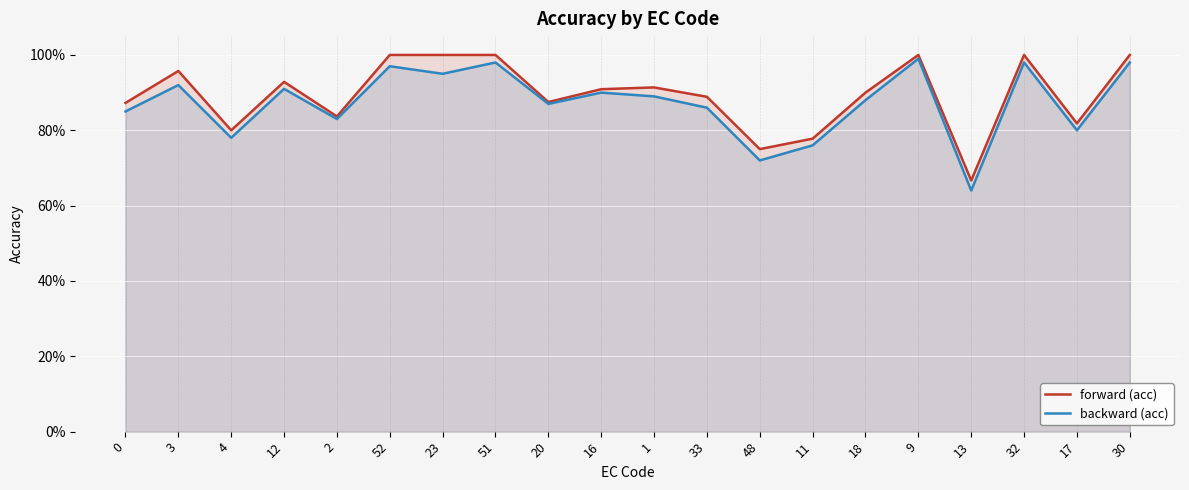

The backward (acc) series shows 1.6 at 32. True or false?

False